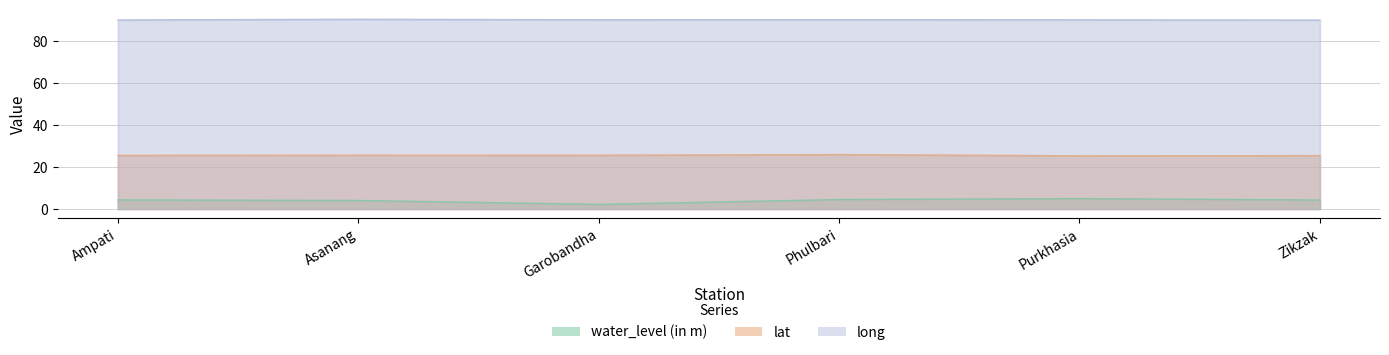

What is the sum of the lat values at Asanang and Ampati?

51.1